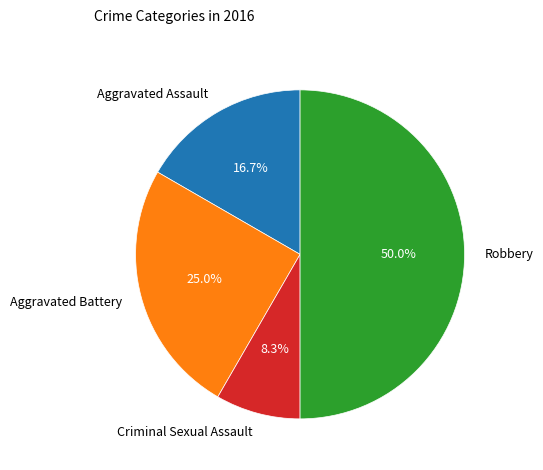

How many slices are in this pie chart?

4